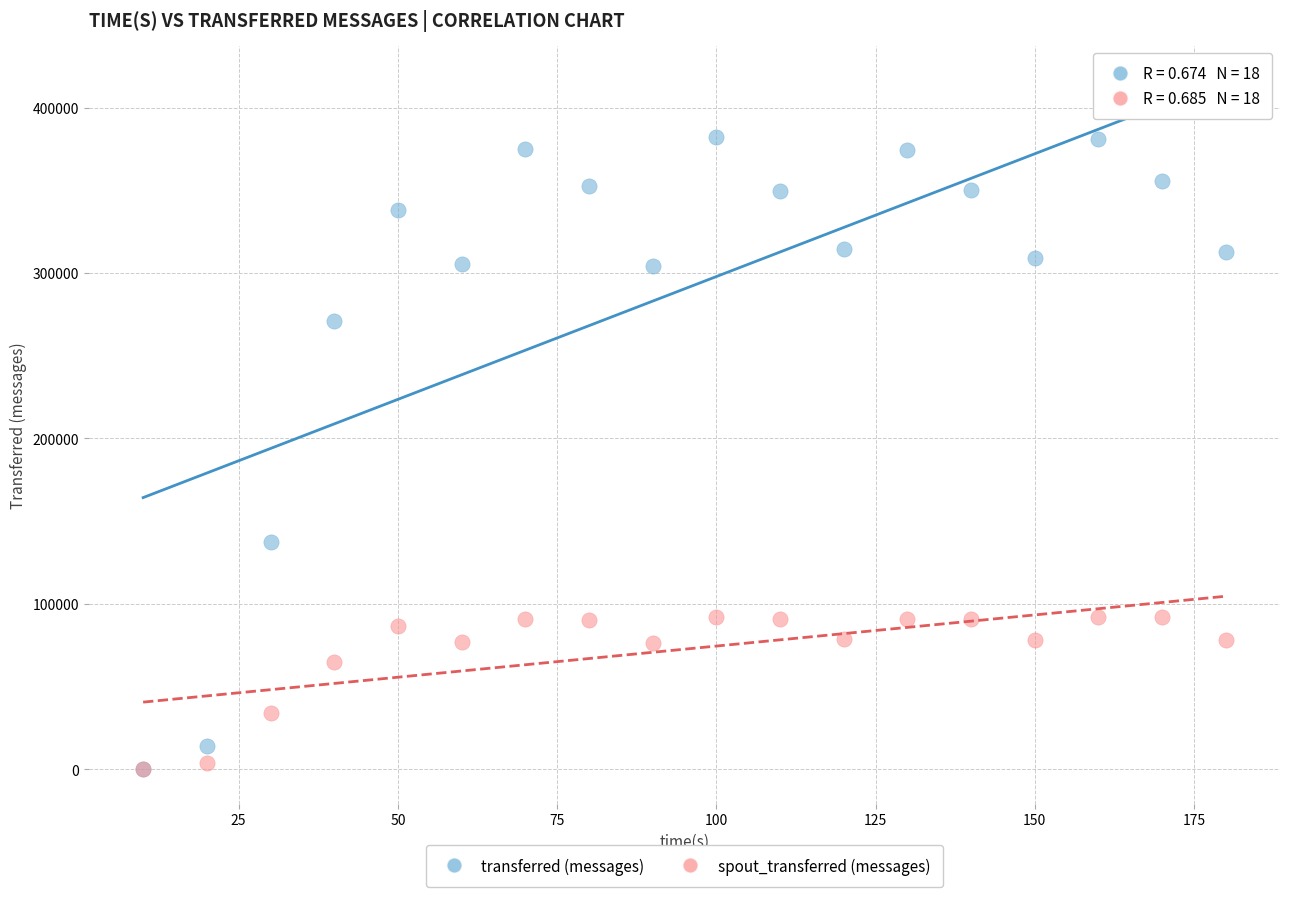

What are all the series names shown in the legend?

transferred (messages), spout_transferred (messages)